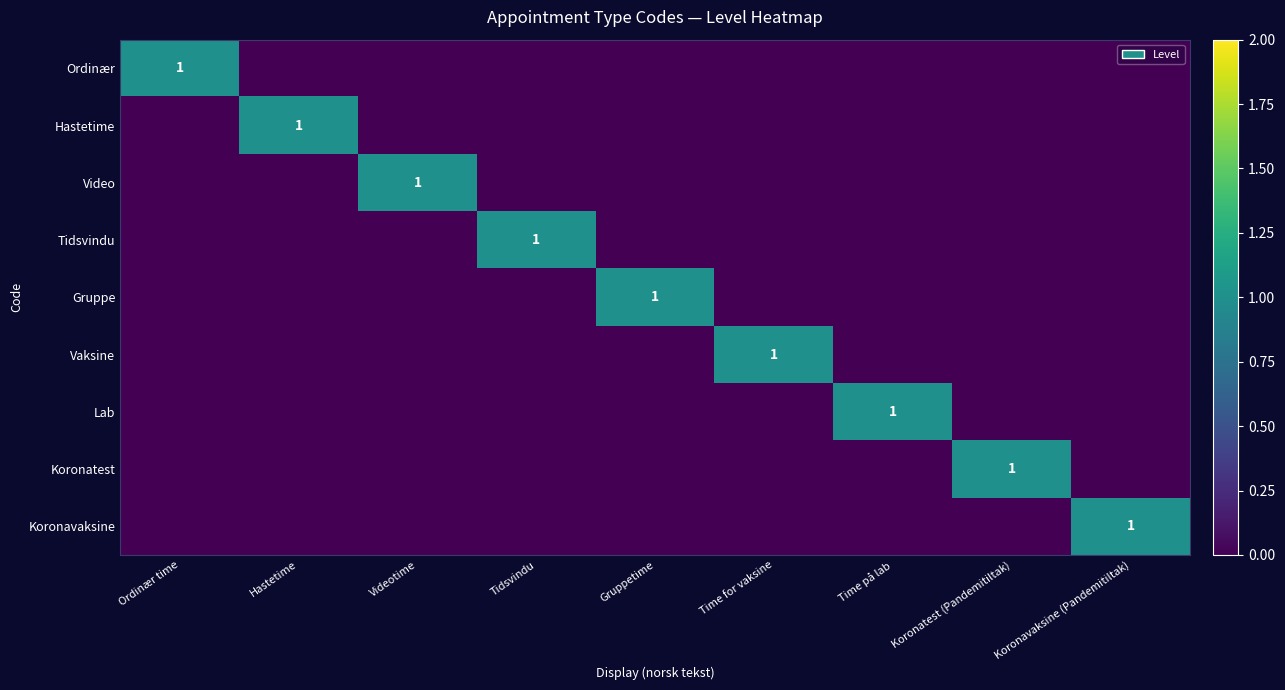

What is the greatest value displayed?

1